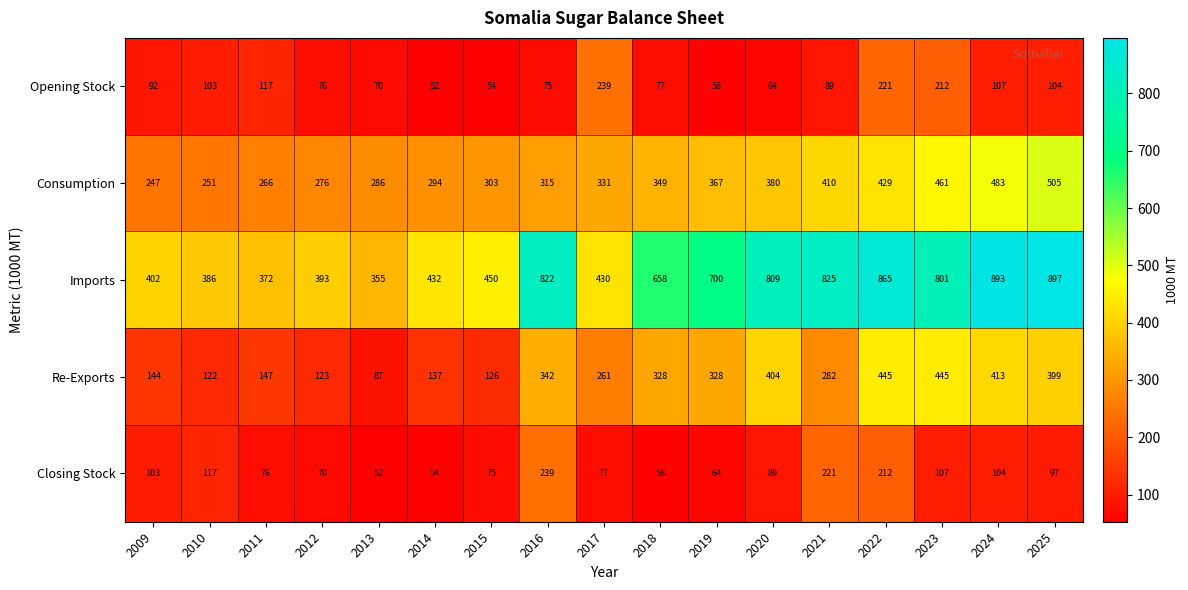

At which label is Closing Stock closest to 145?

2010